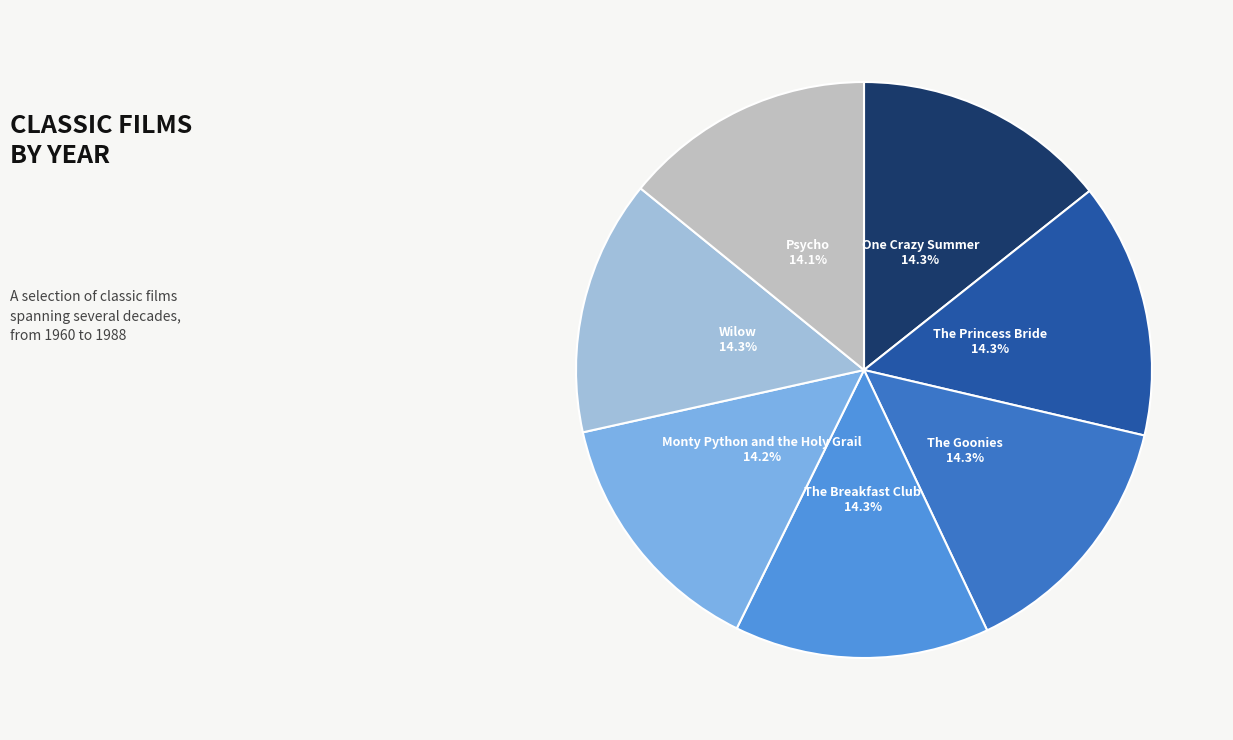

Is there a majority slice in this chart?

No